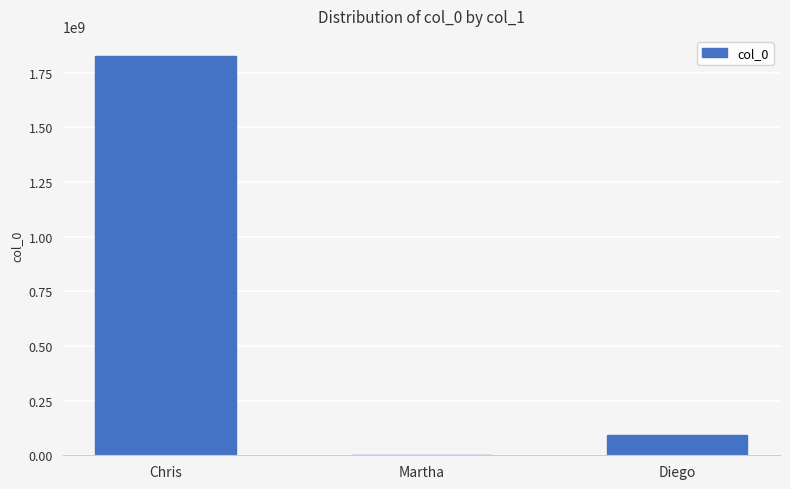

What is the sum of the values at Martha and Diego?

90815484